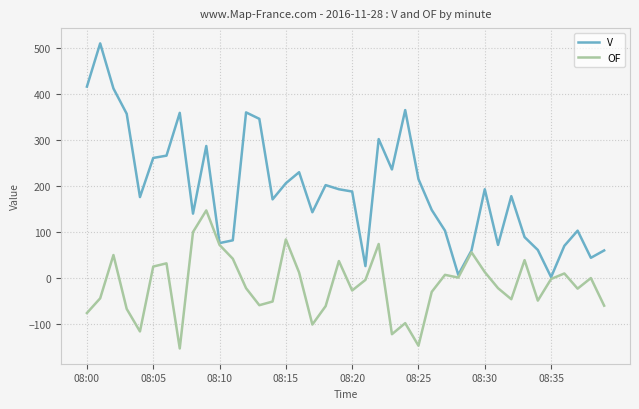

What is the average value of the OF series?

-14